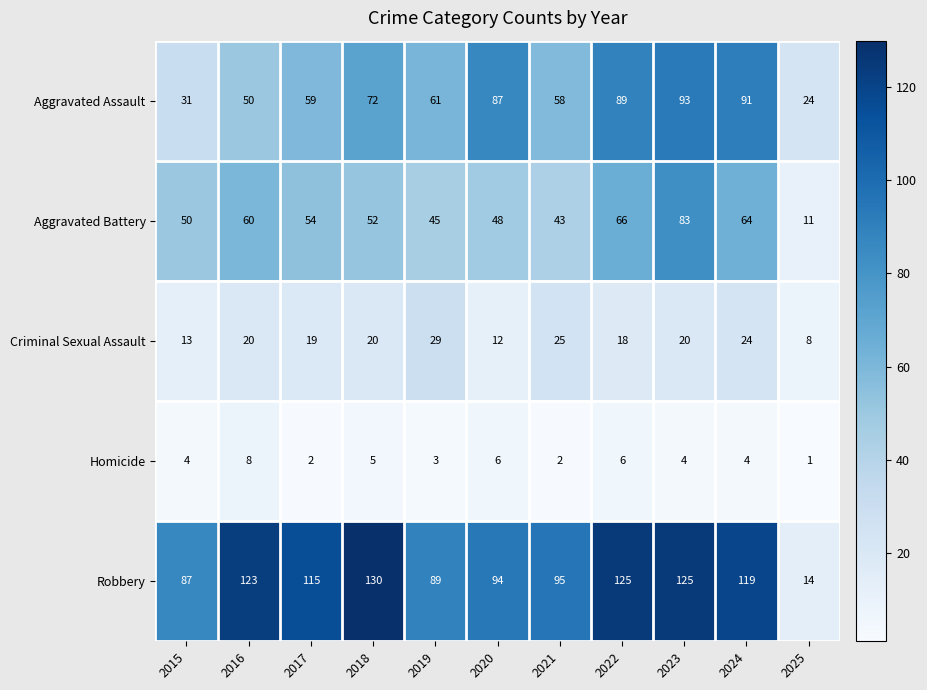

What value does the Robbery series have at 2019, to the nearest 50?

100